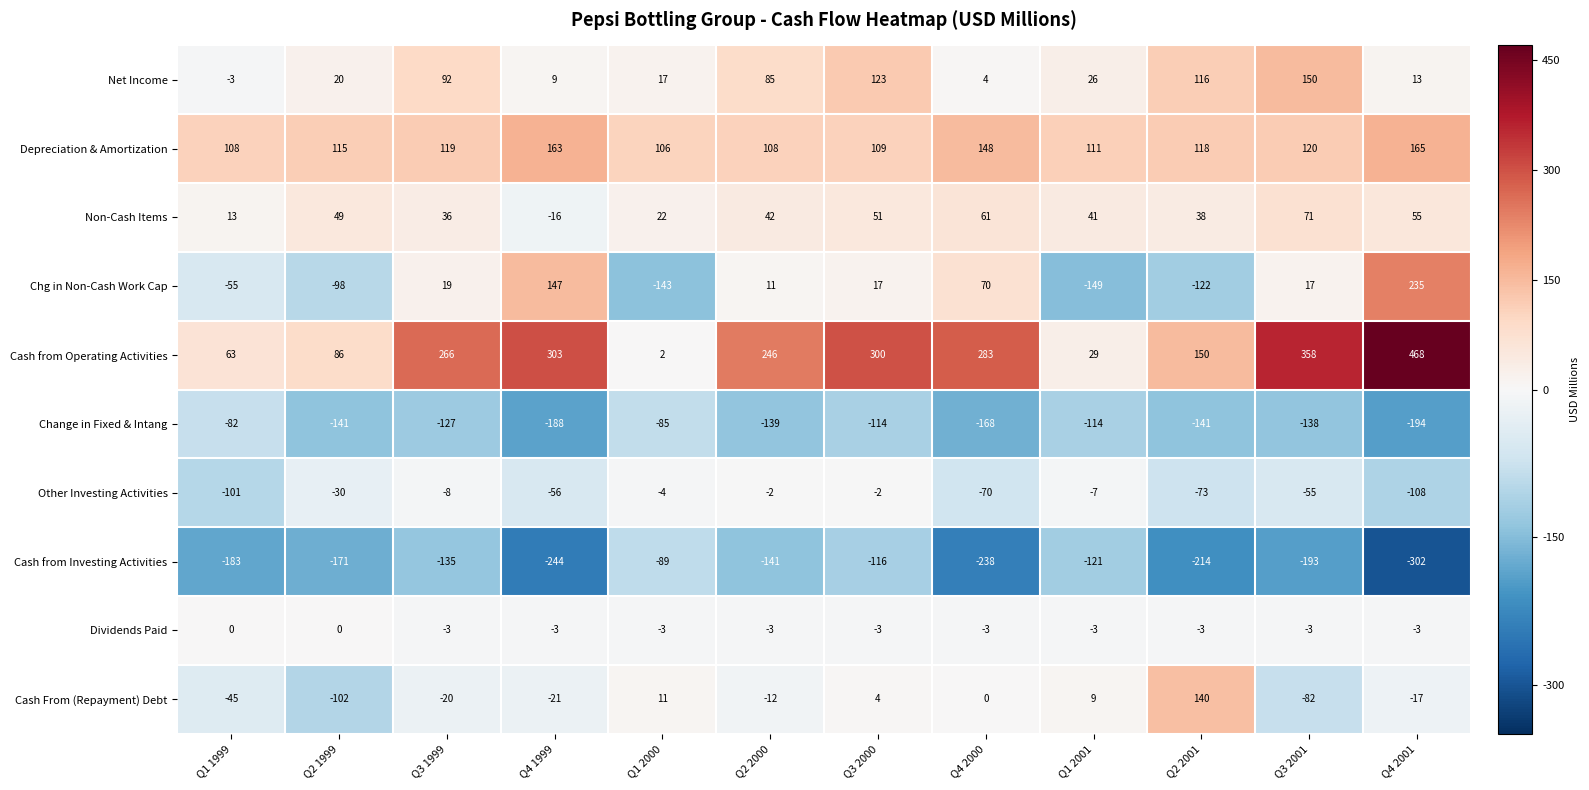

At which label does Other Investing Activities reach its minimum?

Q4 2001